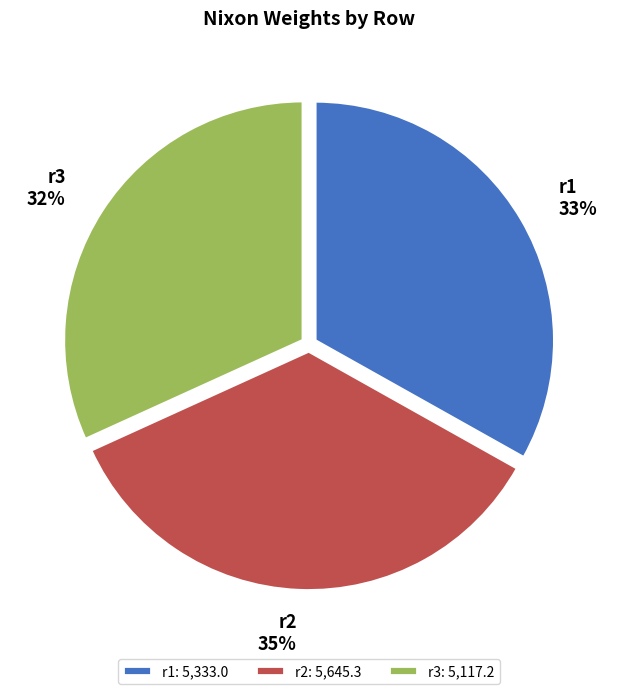

How many segments does this pie chart have?

3